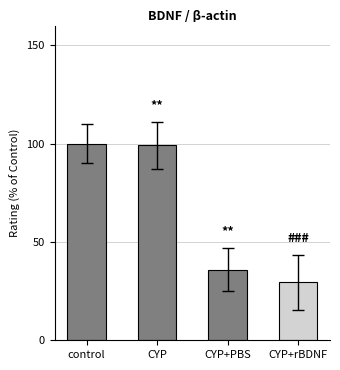

Is it true that the value at CYP is 176.8?

False